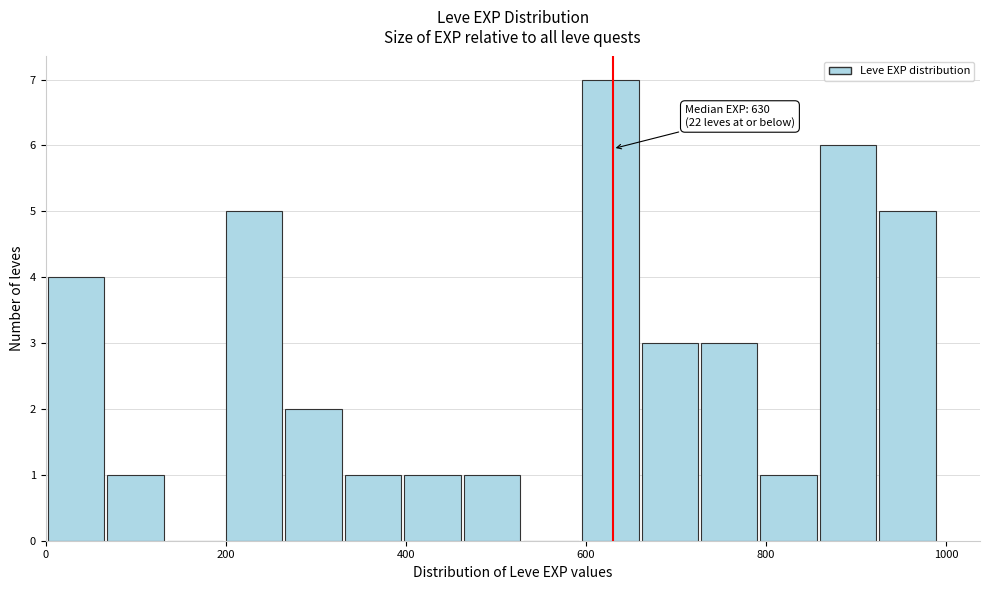

Read against the x-axis, roughly where is the centre of the tallest bar?

620